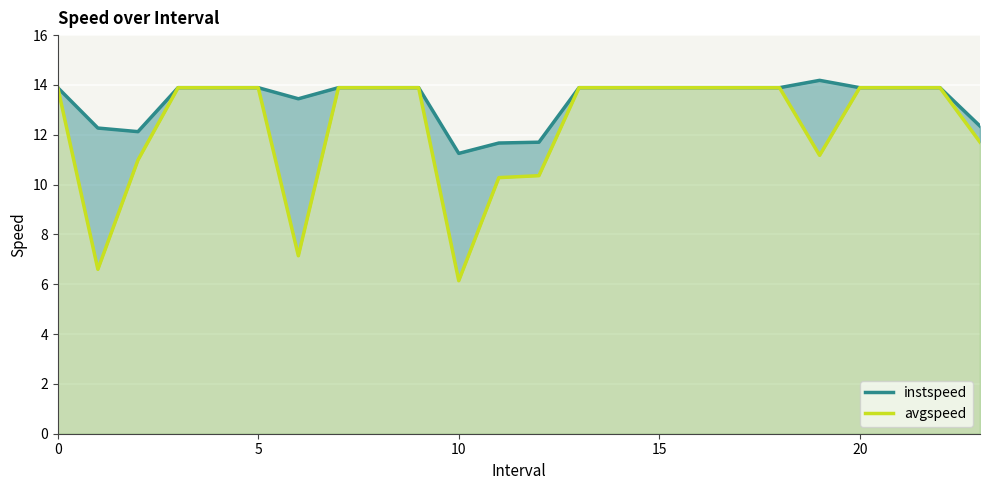

The instspeed series shows 13.9 at 22. True or false?

True